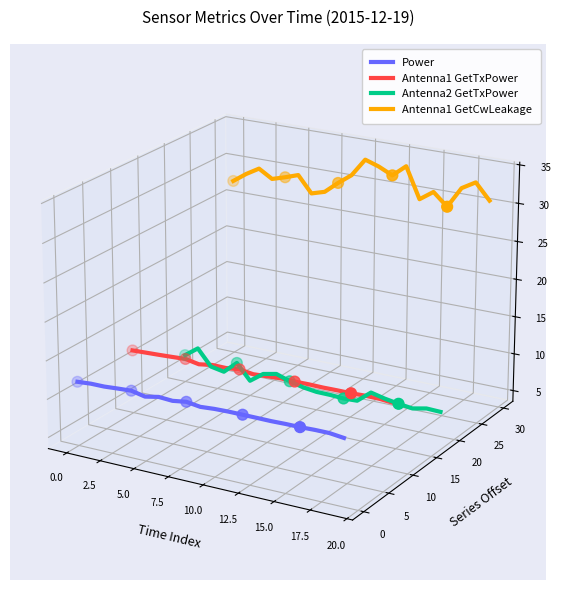

Which series reaches the minimum Y coordinate?

Power